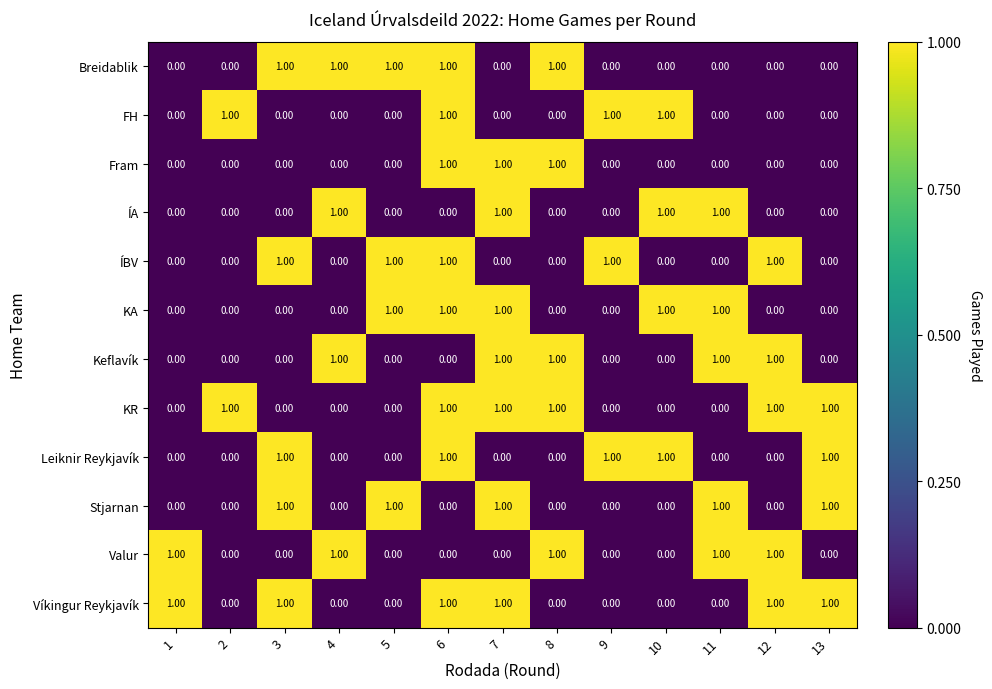

At how many categories does at least one series exceed 0?

13